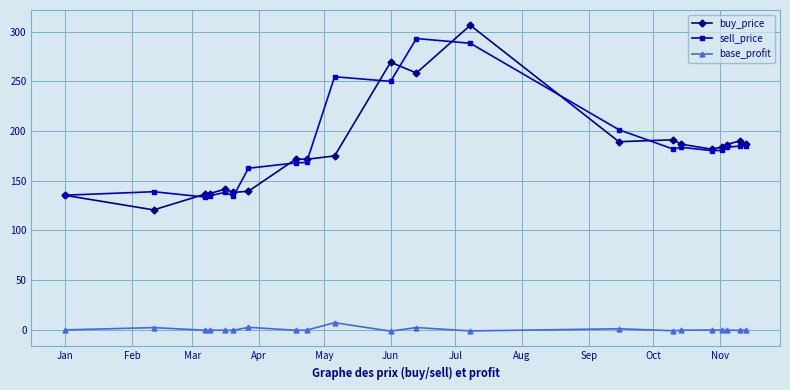

What is the greatest value displayed?

306.3